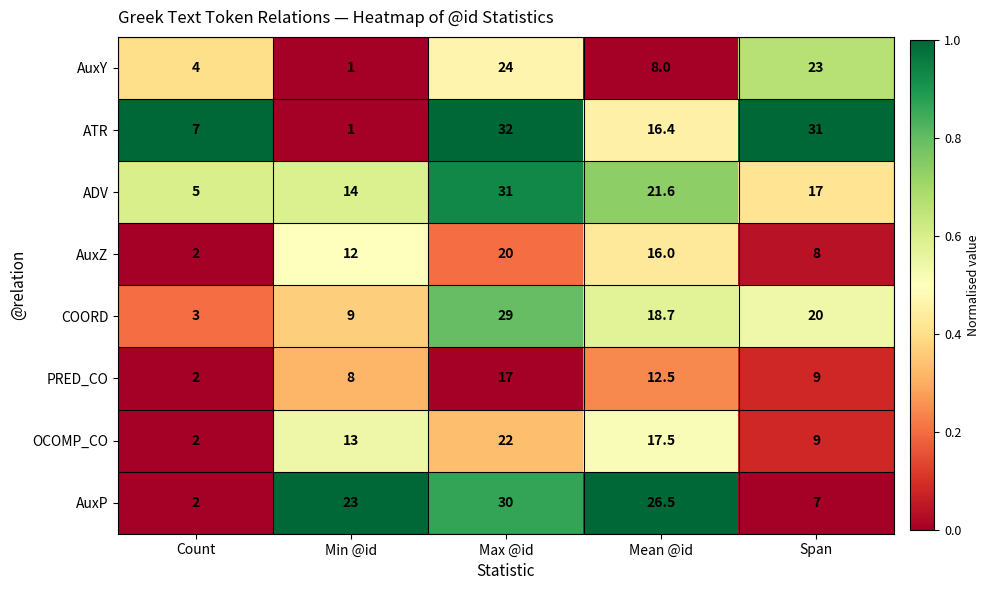

At how many categories does at least one series exceed 8?

4